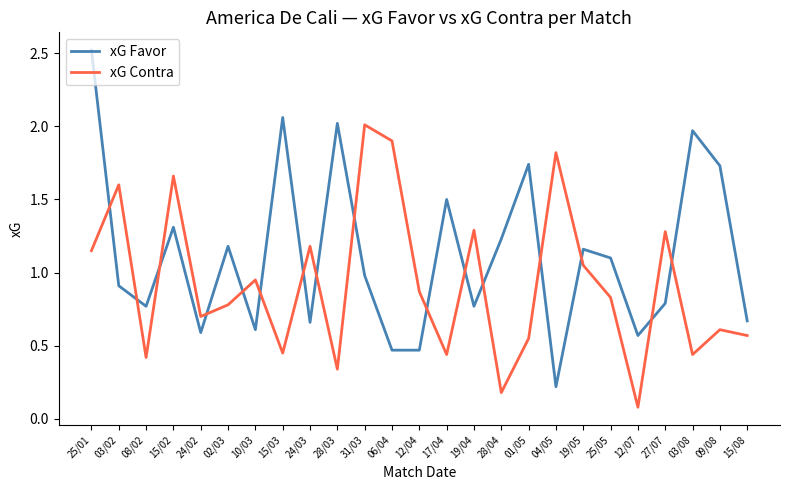

What is the total value across all series at 03/08?

2.4